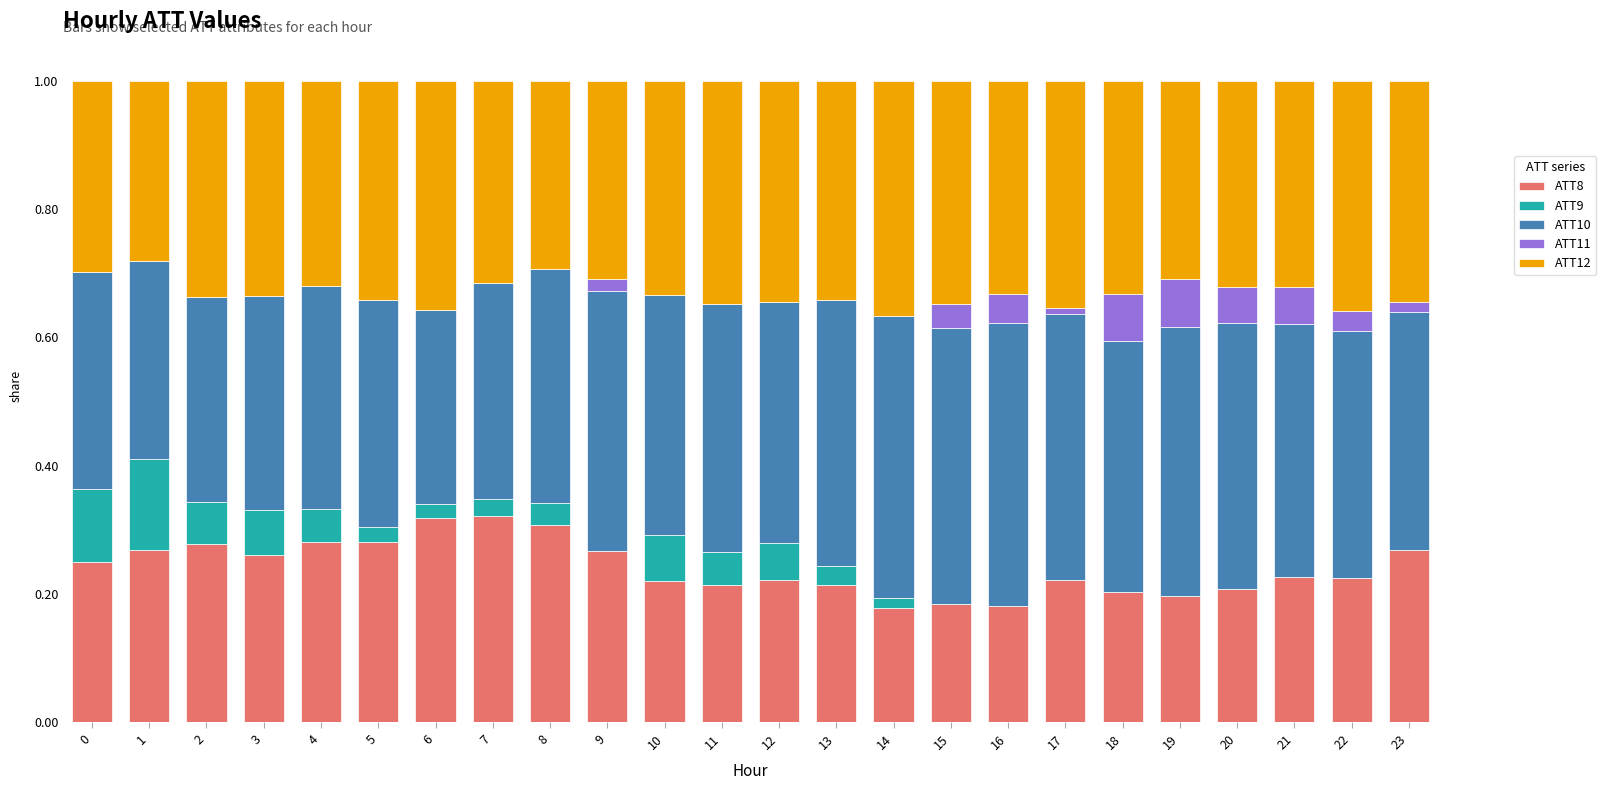

How many data points does each series have?

24